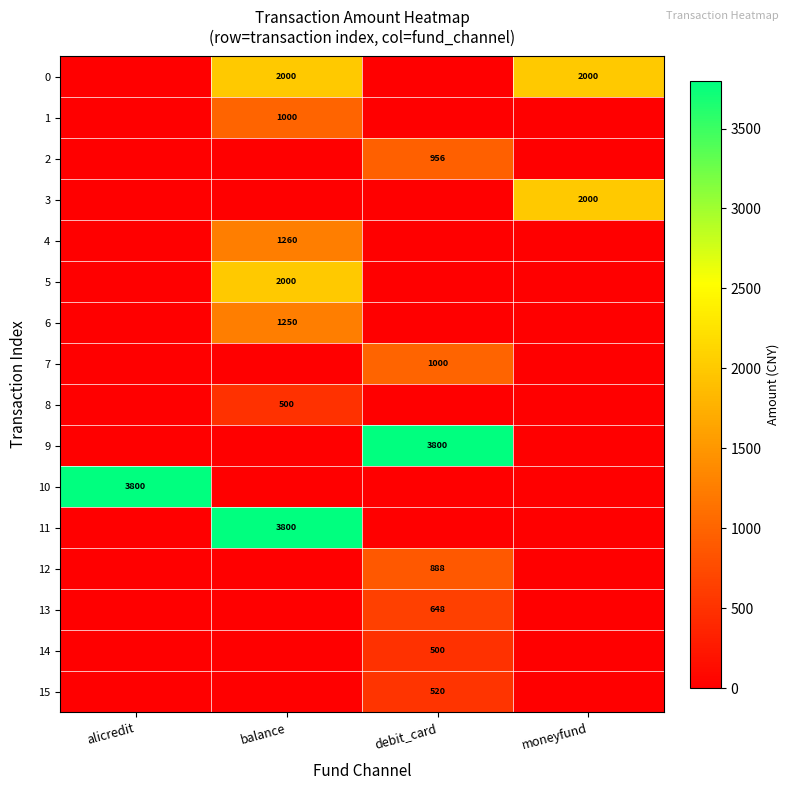

True or false: 7 has a value of 499 at debit_card.

False